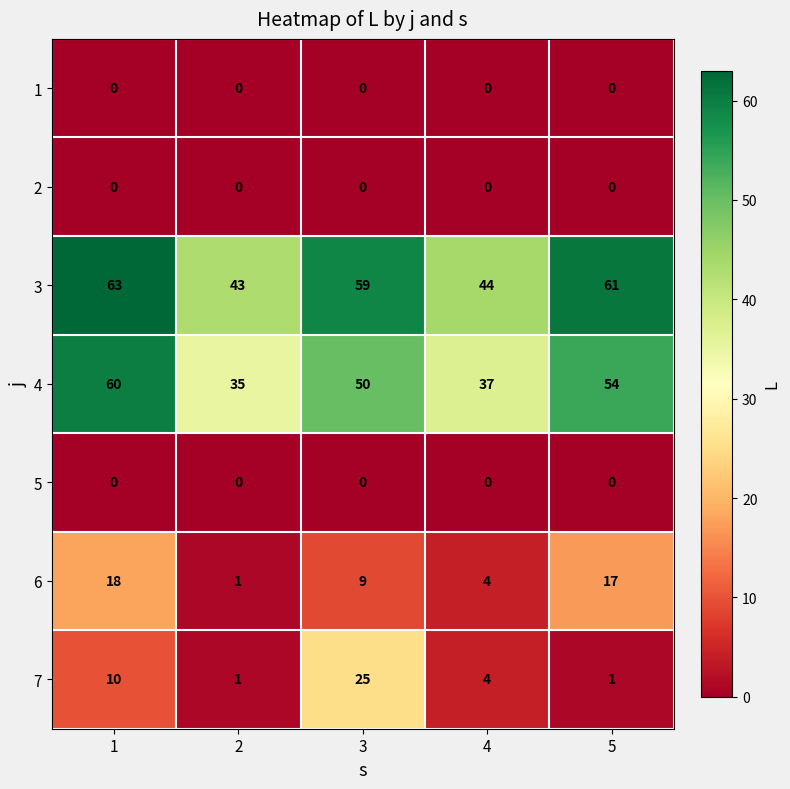

Which series changed the most between 3 and 4?

7